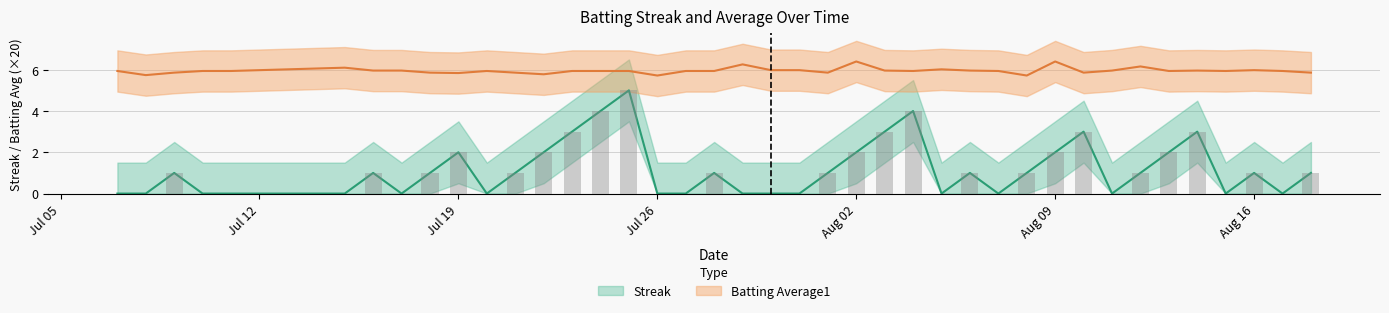

Are the bars horizontal?

No